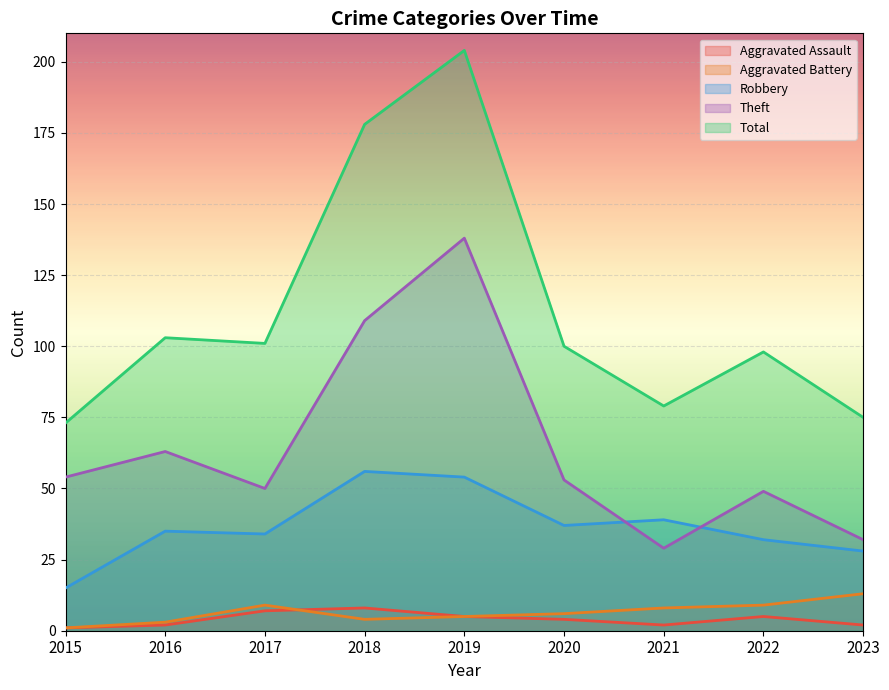

What is the value of the Robbery point at the 3rd from the left?

34